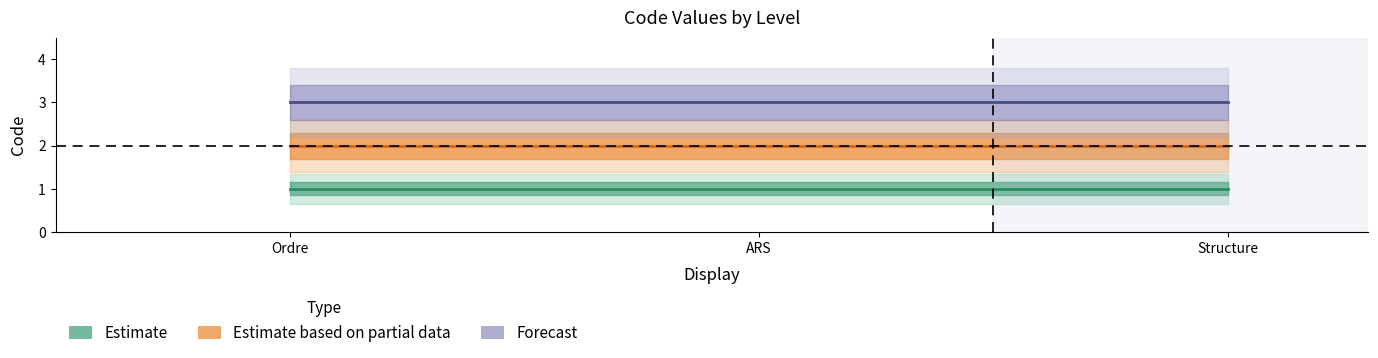

Which series has the widest spread of values?

Estimate